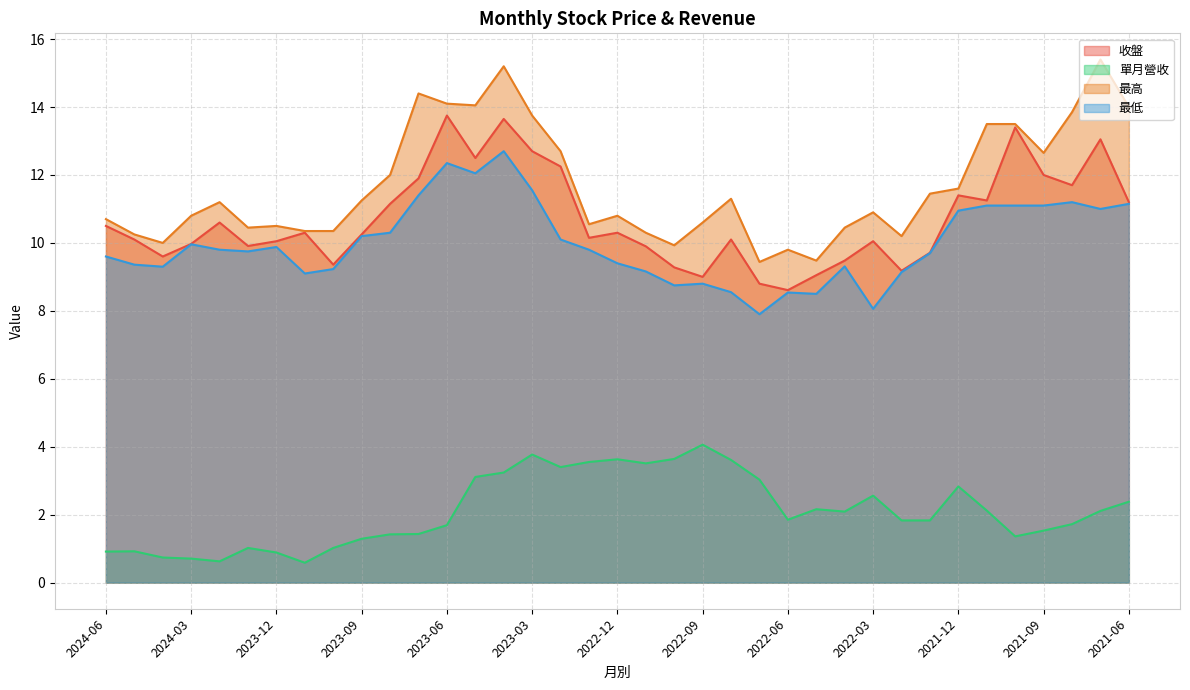

What is the maximum value shown in the chart?

15.4